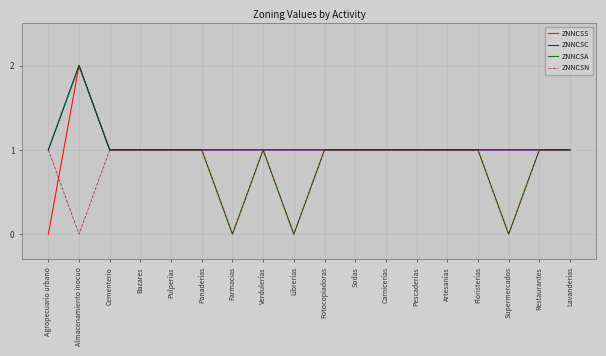

At which category does the chart reach its peak across all series?

Almacenamiento inocuo